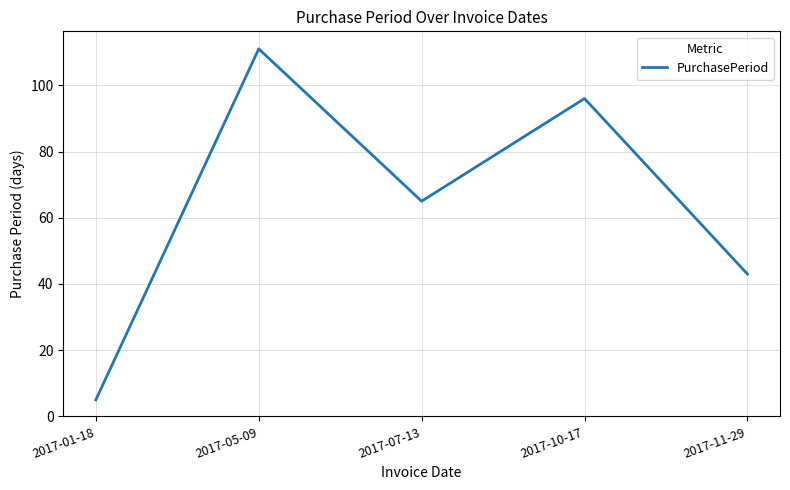

How many values are below 65?

2